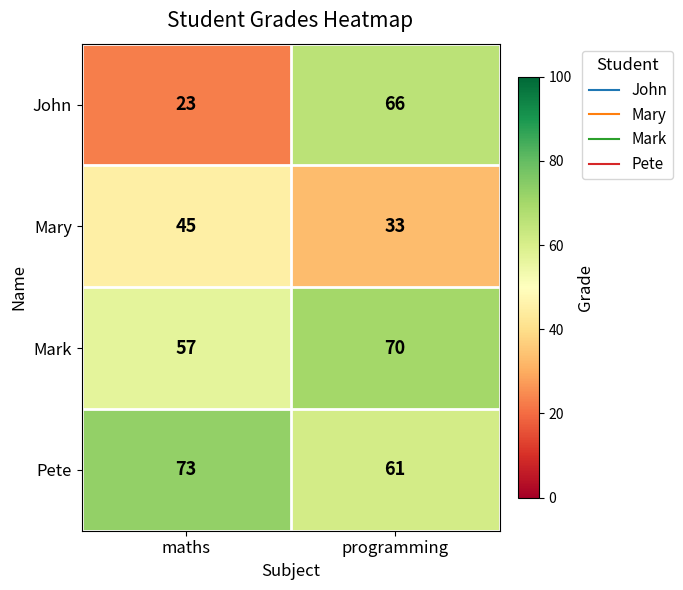

What is the minimum value for Mark?

57